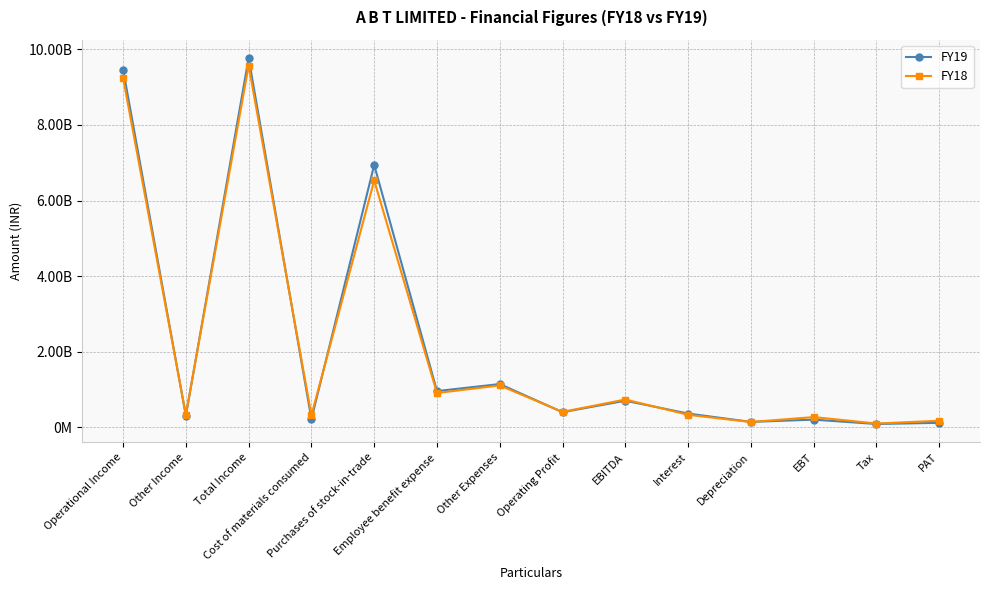

Rank the series at Operating Profit from highest to lowest value.

FY18, FY19